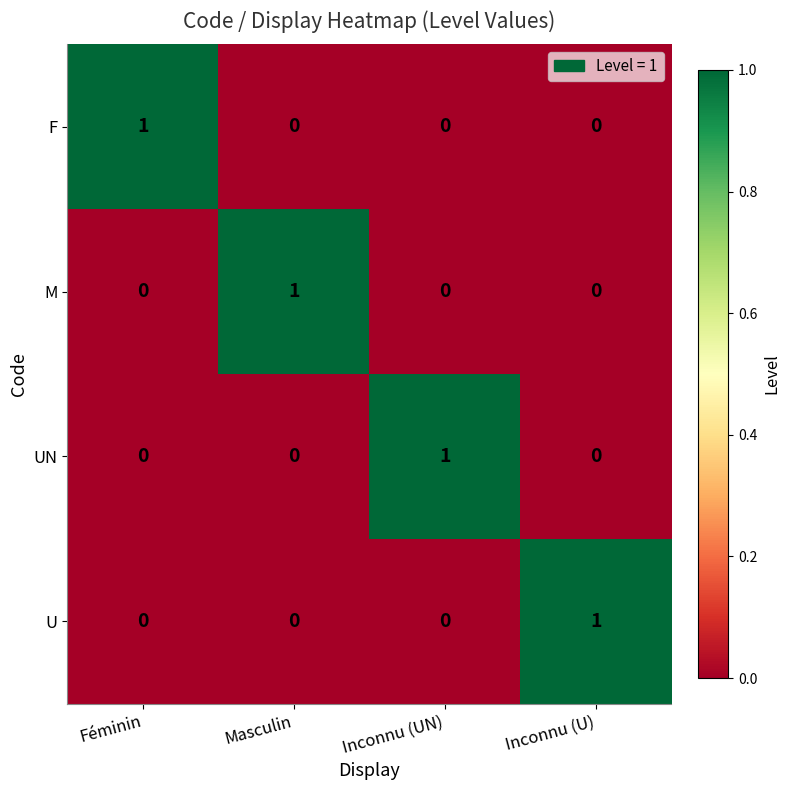

What is the total value across all series at Inconnu (UN)?

1